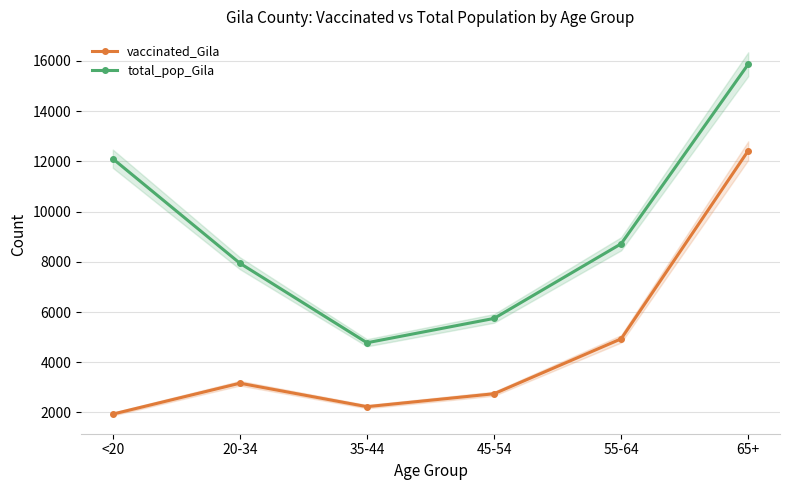

How many lines are shown in the chart?

2